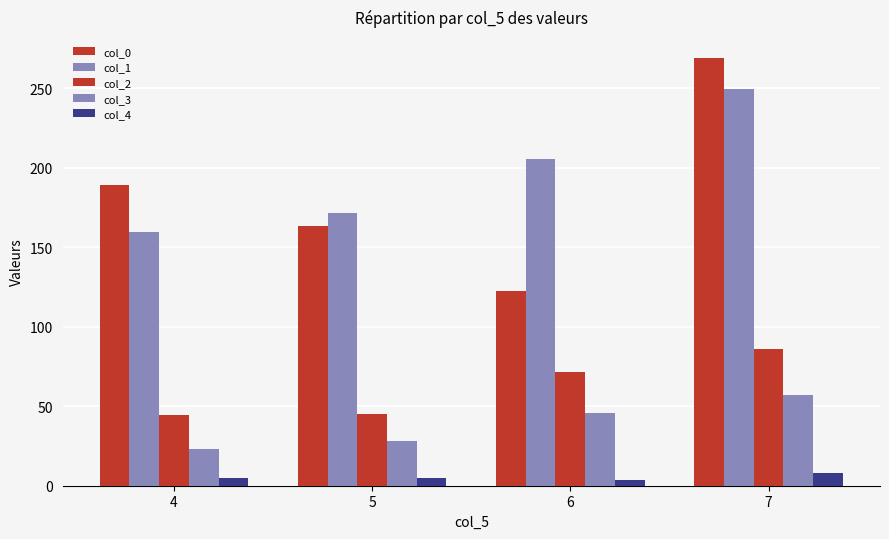

True or false: col_2 has a value of 39.0 at 7.

False